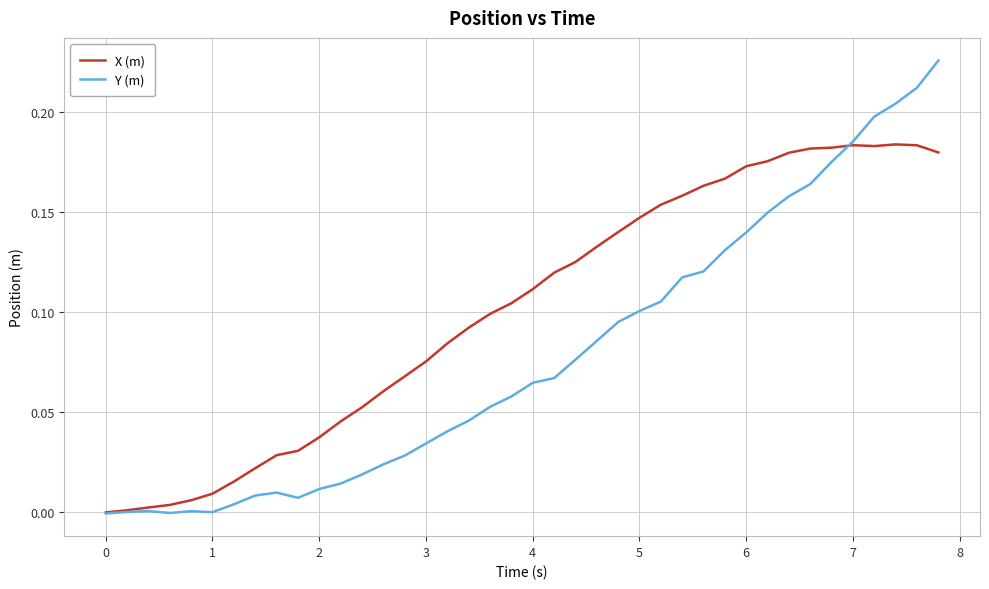

Which series has the widest spread of values?

Y (m)